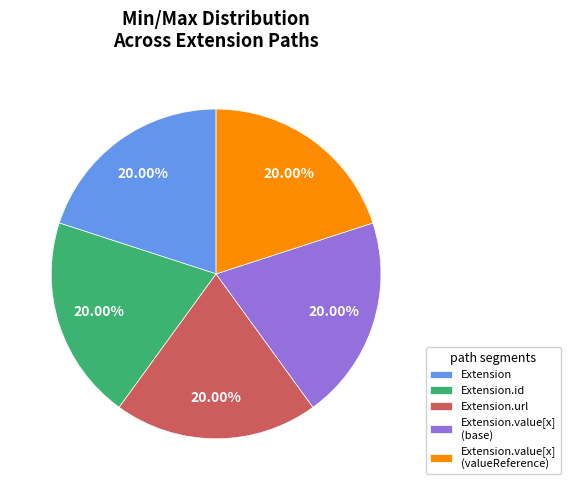

Is there a majority slice in this chart?

No